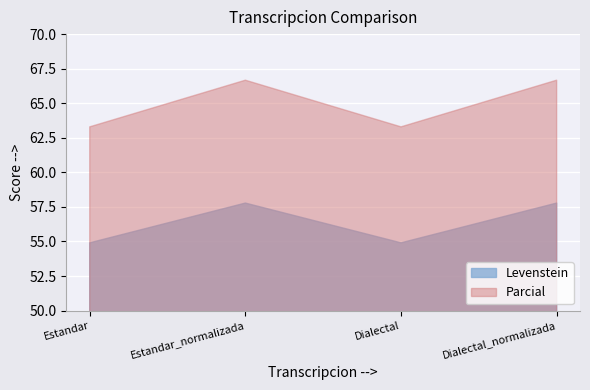

Which category has the highest value in the Parcial series?

Estandar_normalizada